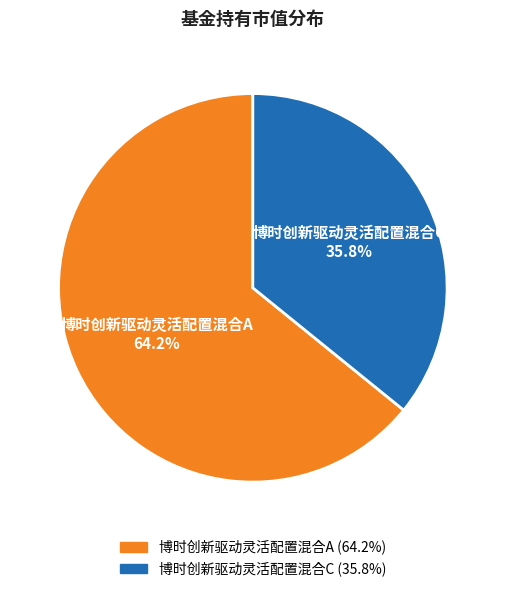

Which has a higher value, 博时创新驱动灵活配置混合C or 博时创新驱动灵活配置混合A?

博时创新驱动灵活配置混合A